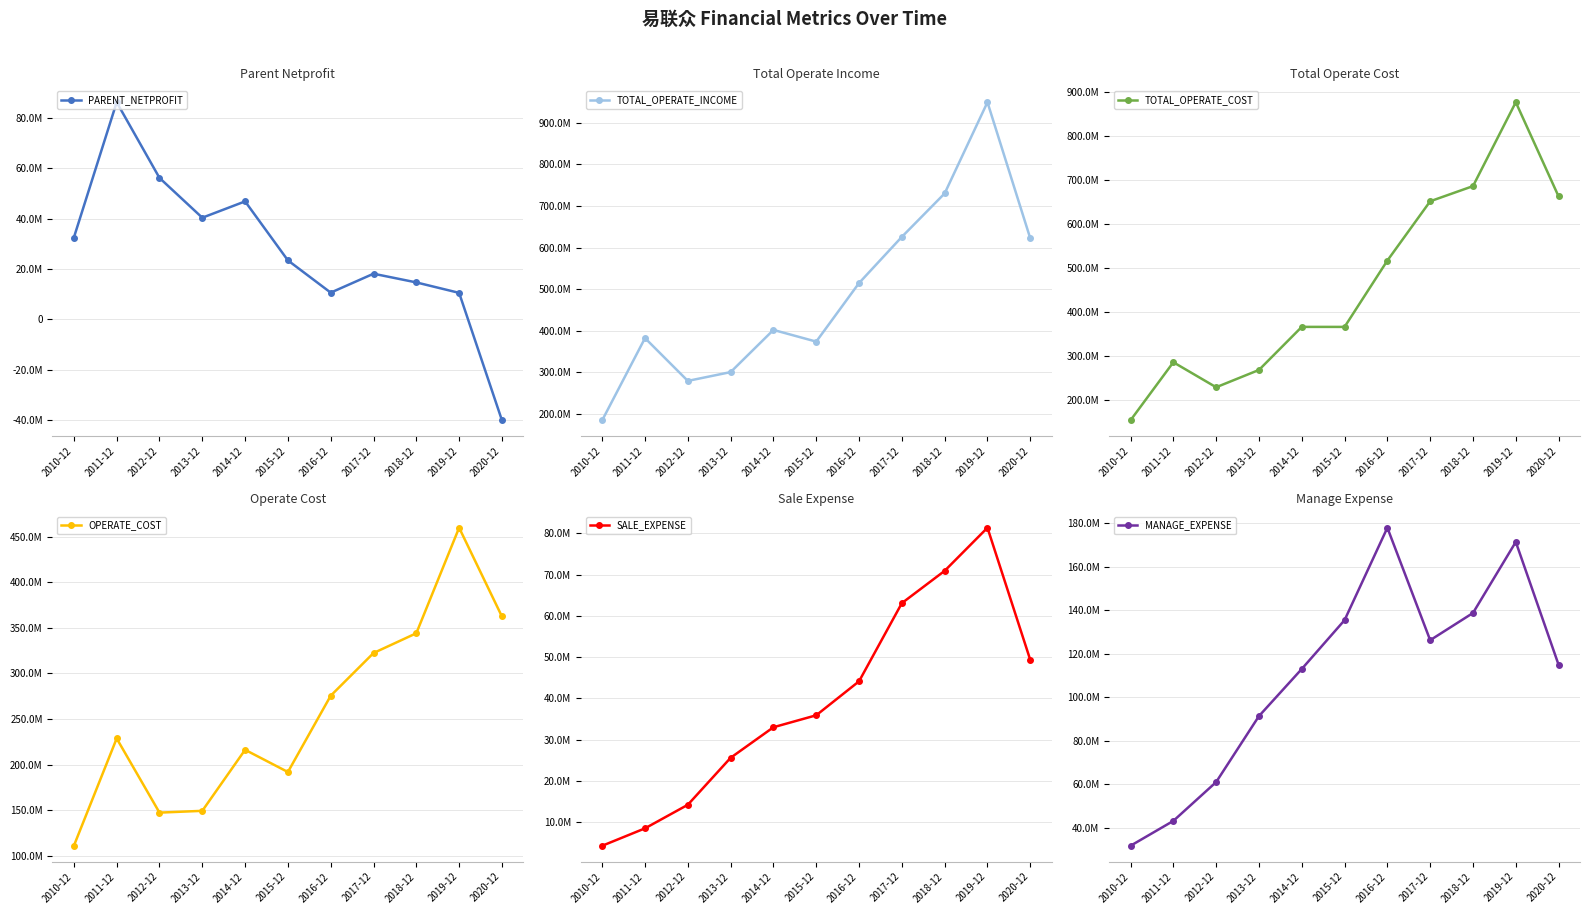

What is the approximate value of OPERATE_COST at 2013-12?

149192461.2